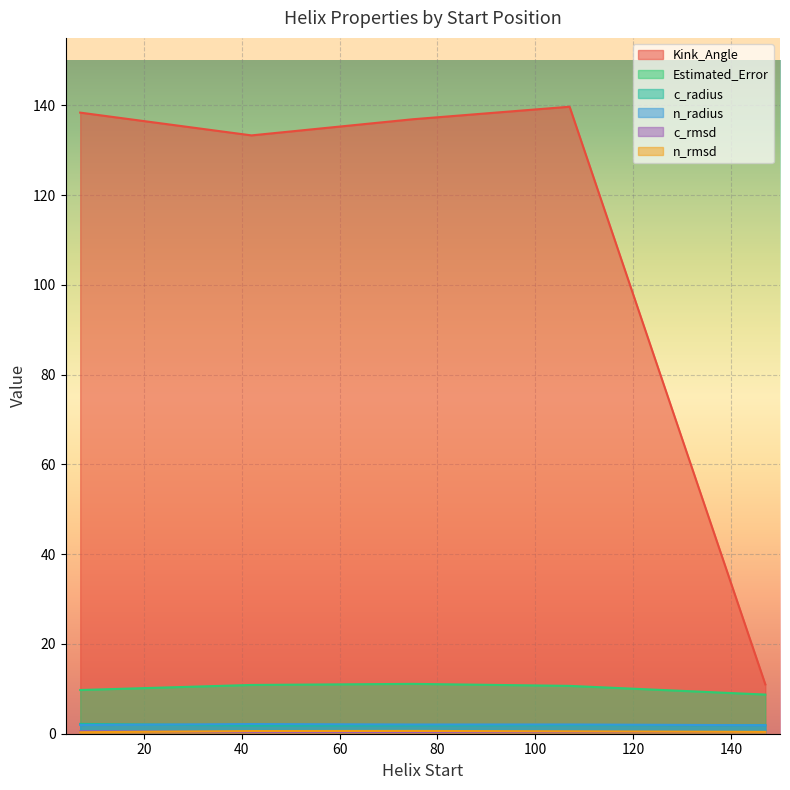

Which series has the largest total across all categories?

Kink_Angle